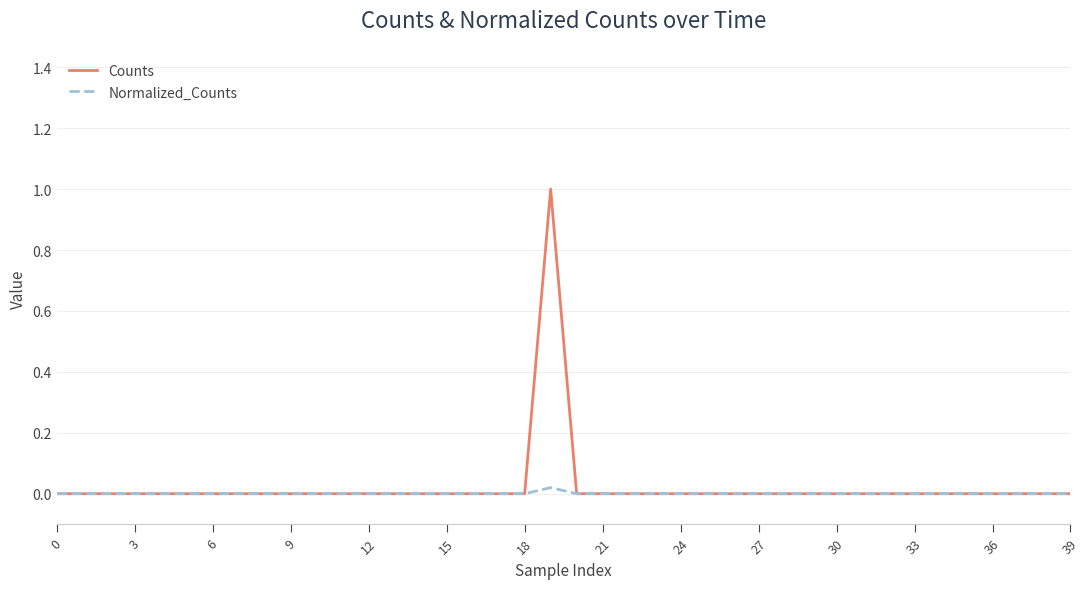

Which series has the widest spread of values?

Counts